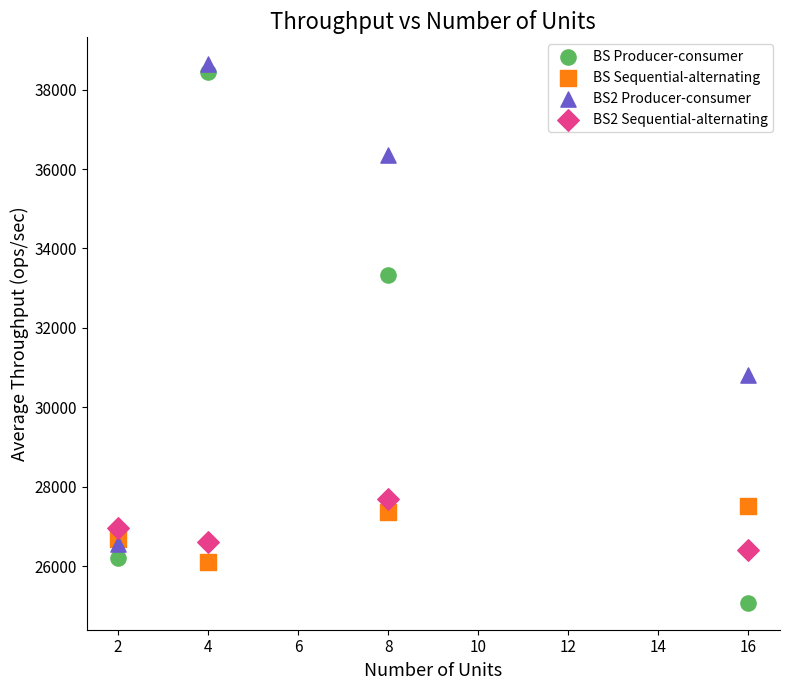

In the BS2 Producer-consumer series, what Y value is closest to 32599?

30820.6